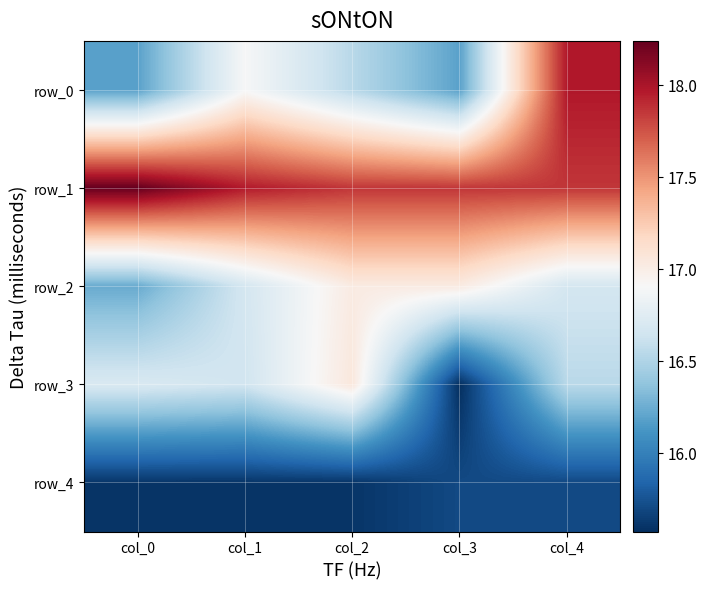

Which has a higher value, col_2 or col_3?

col_2